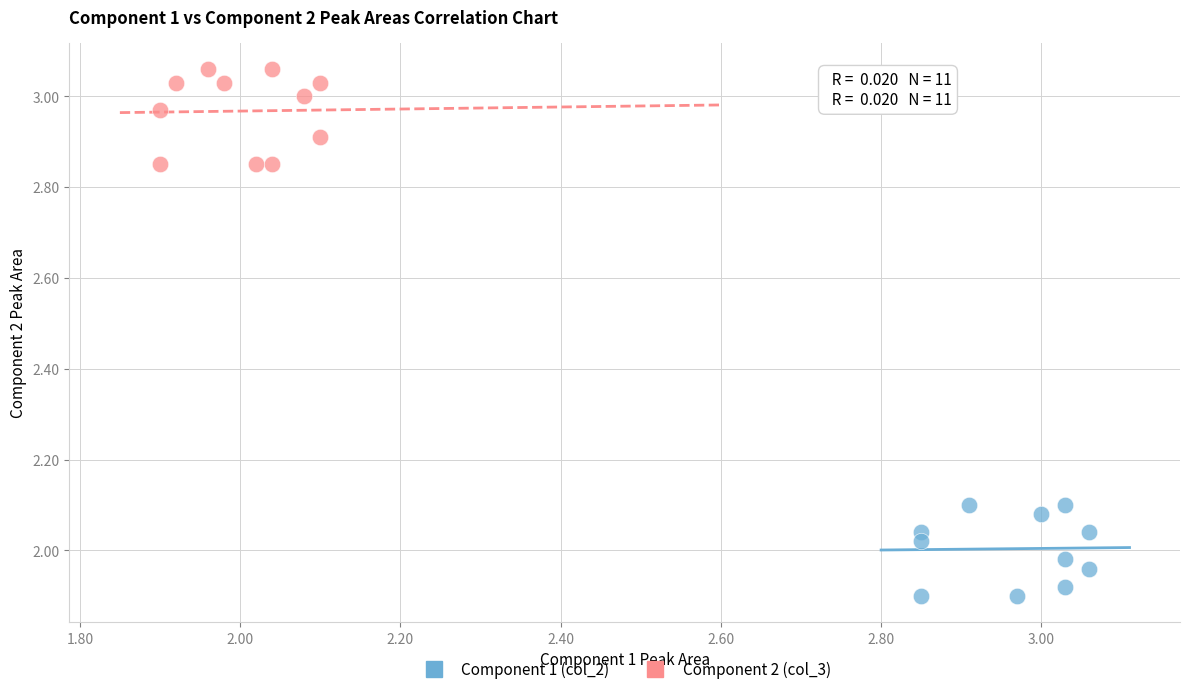

Which series reaches the maximum Y coordinate?

Component 2 (col_3)